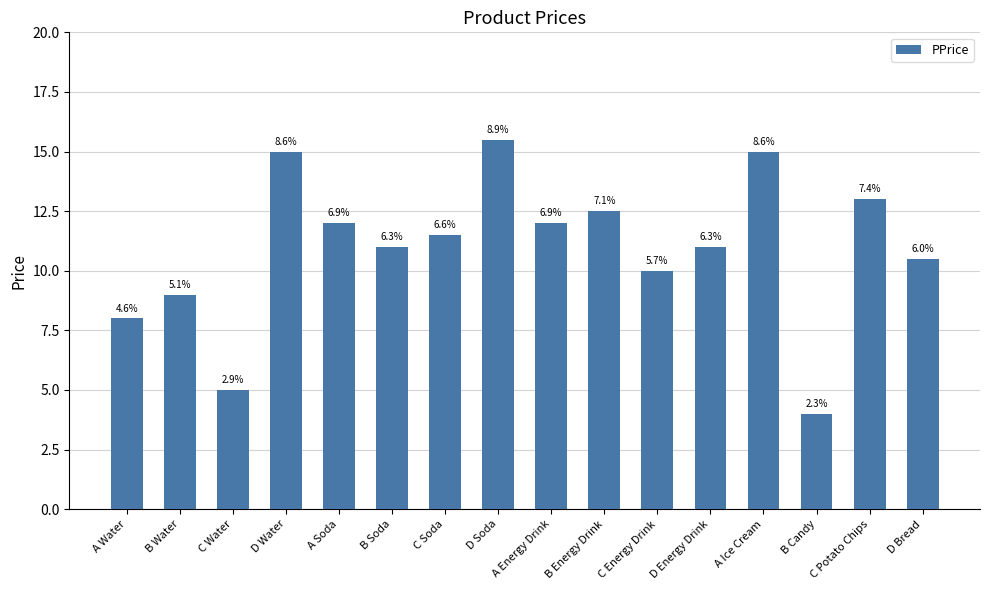

Are the bars horizontal?

No